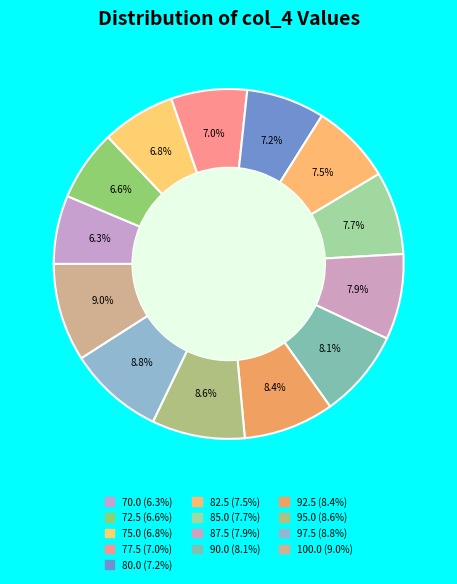

To the nearest percent, what is the combined percentage of 85.0 and 82.5?

15%